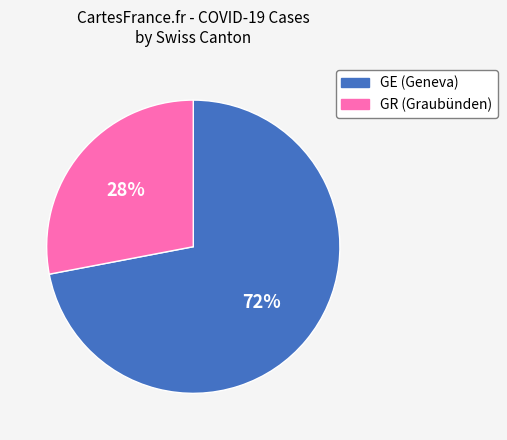

Count the number of slices in the pie.

2